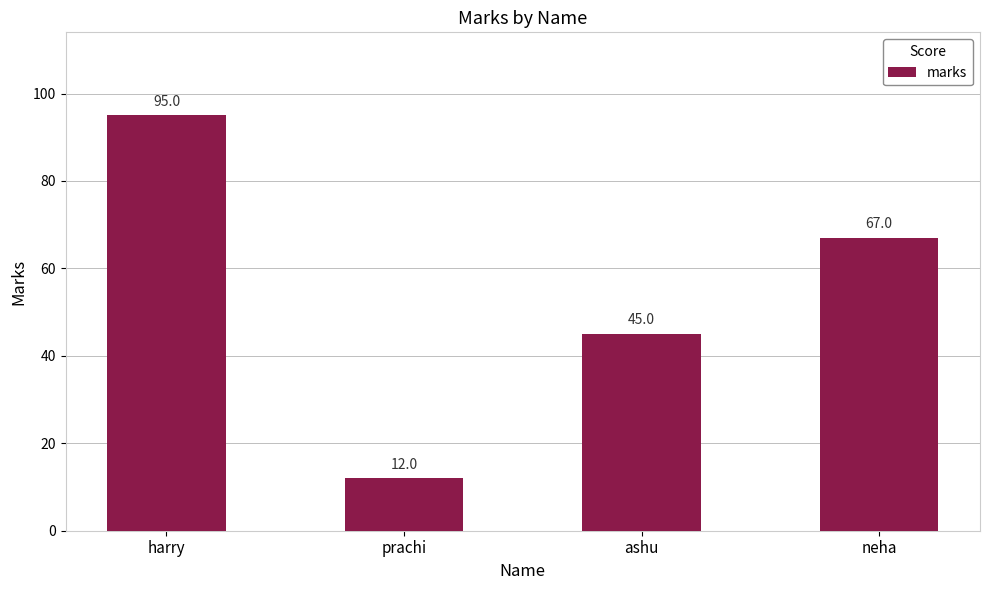

Rank the categories by value from lowest to highest.

prachi, ashu, neha, harry